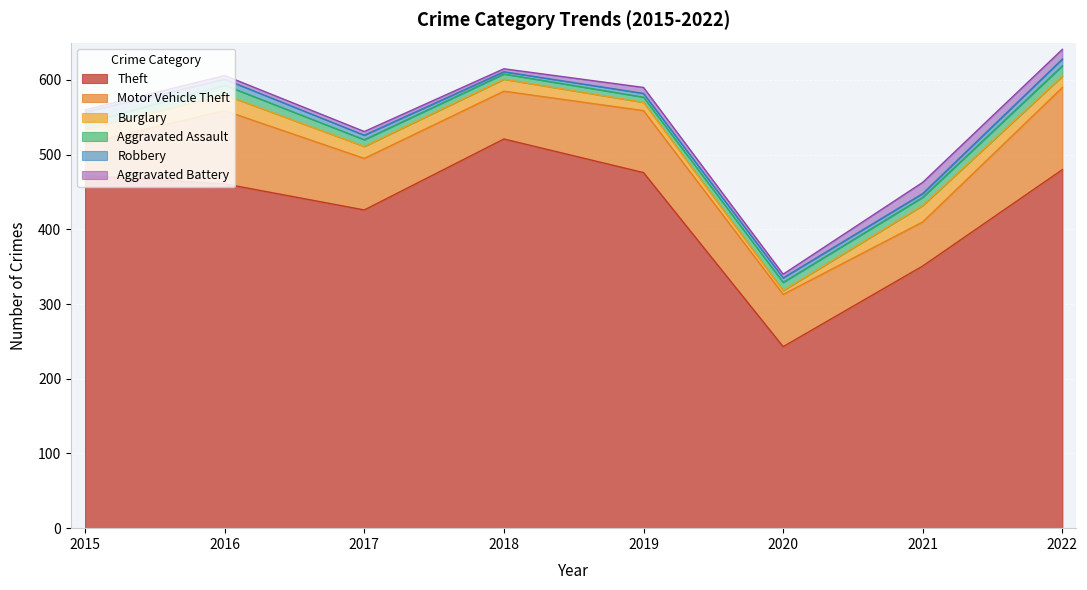

Count the number of categories in the chart.

8